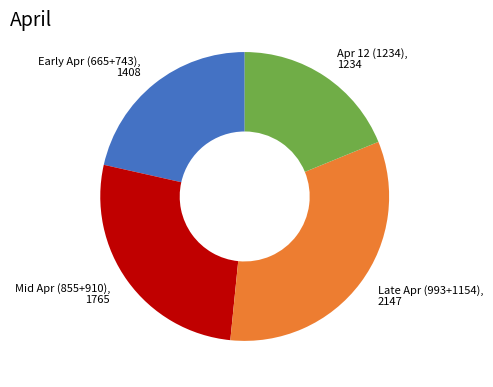

Is there a majority slice in this chart?

No